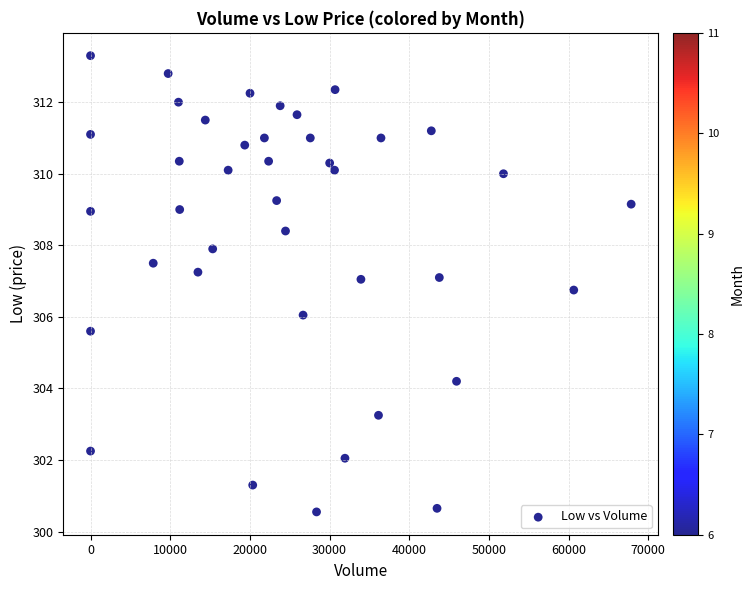

What is the range of X values (max minus min)?

67855.0